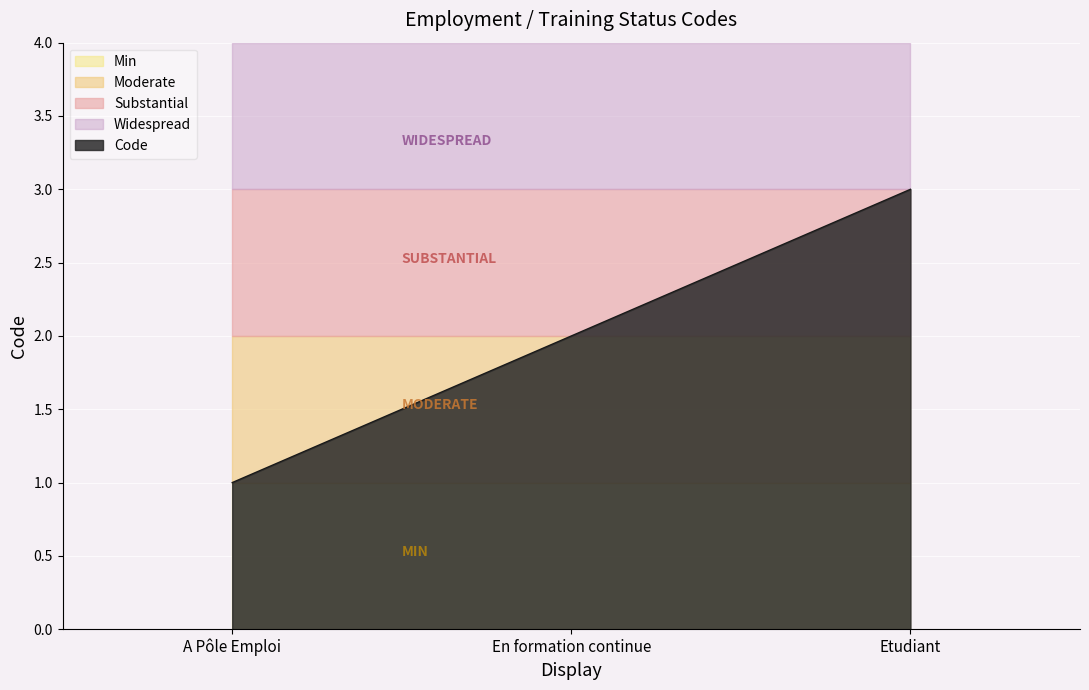

What position from the right is Etudiant?

1